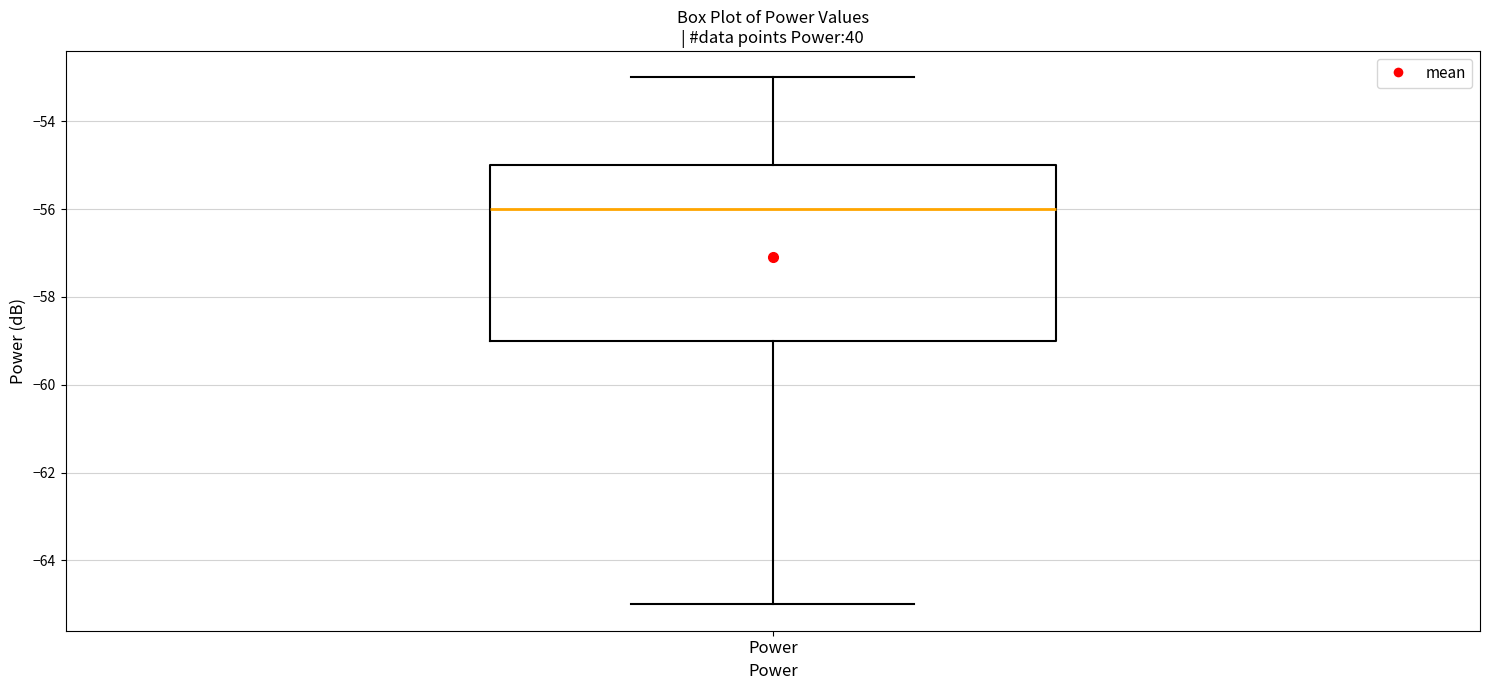

Transcribe this box plot: give where the median line is, the range the box spans, and where the two whiskers end, as read against the y-axis. The values are not printed on the chart, so give them approximately, as read against the axis.

median -56, box -59 to -55, whiskers -65 to -53